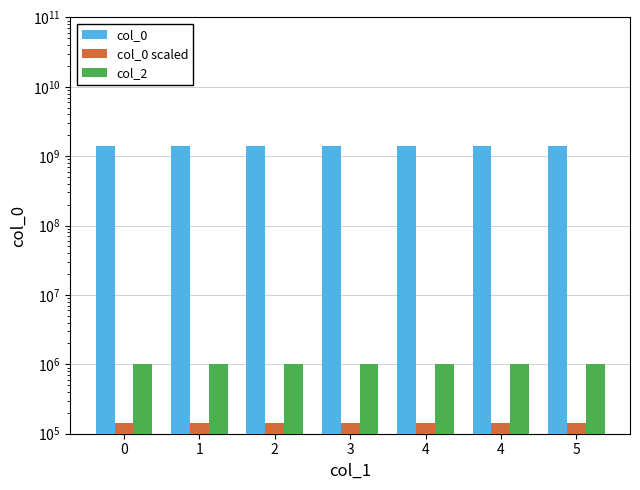

What is the value of the col_0 bar at the 2nd from the left?

1421385252.0